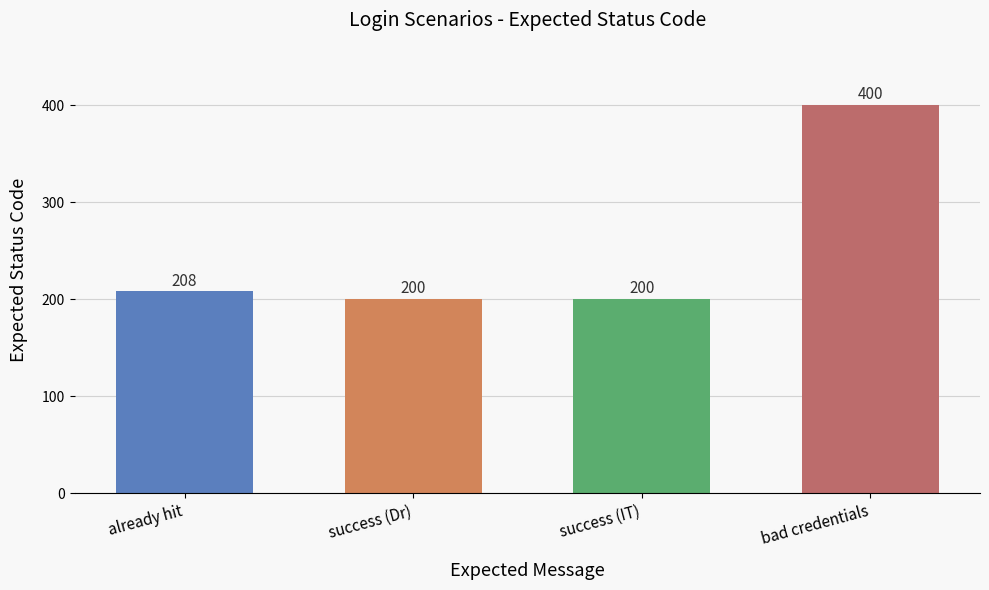

How many categories are shown in the chart?

4